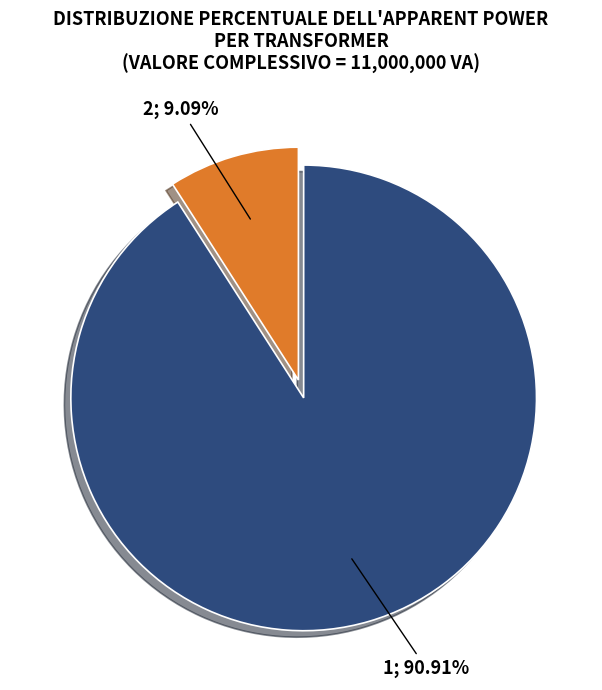

Is there any slice that represents more than half of the pie?

Yes